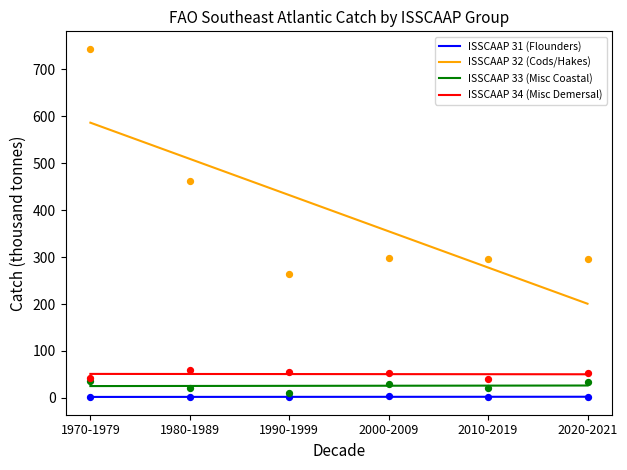

At which category is the sum across all series the highest?

1970-1979